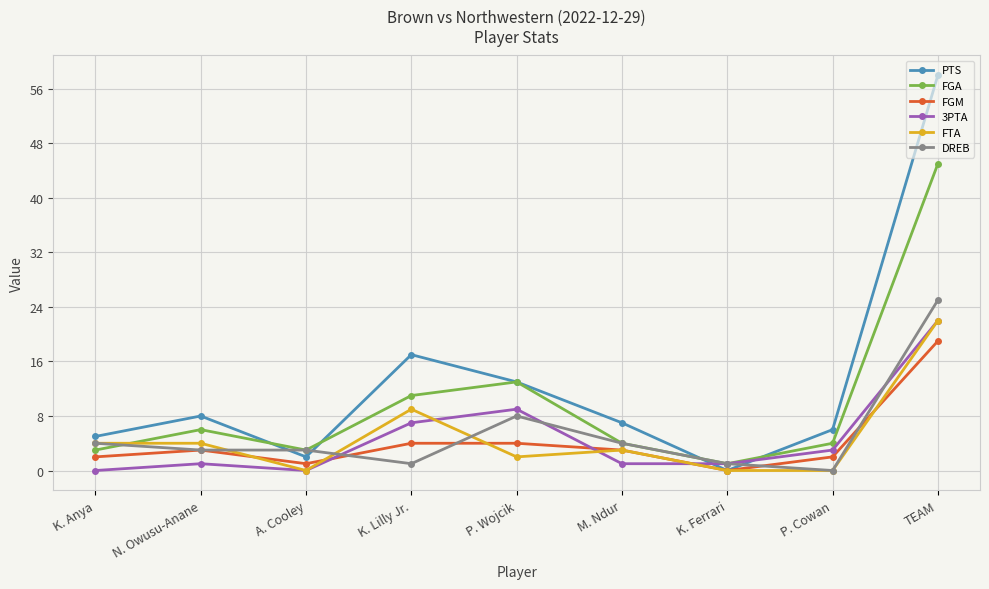

What is the difference between the maximum and minimum values in the FGA series?

44